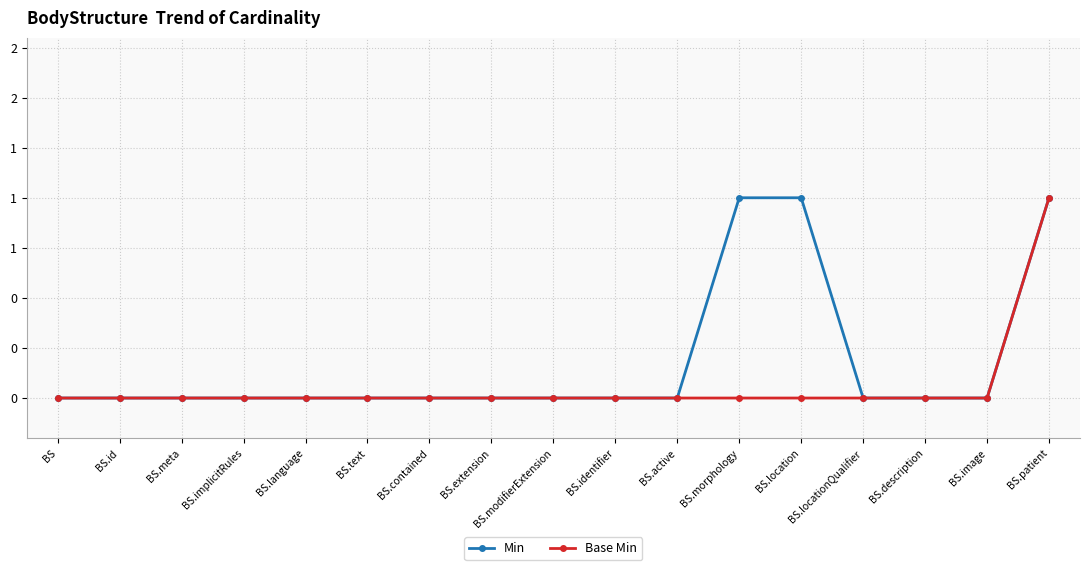

What is the difference between the maximum and minimum values in the Min series?

1